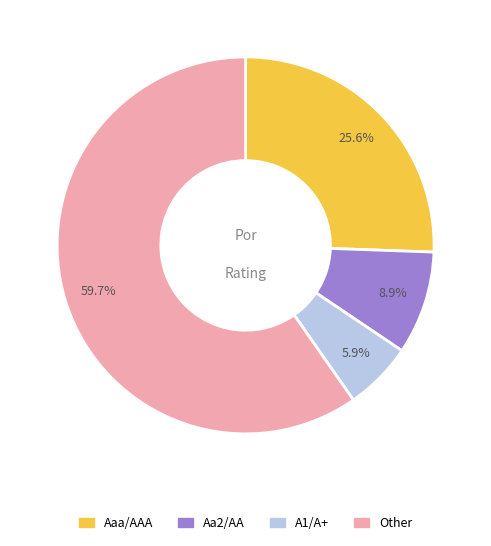

Which has a higher value, Other or Aaa/AAA?

Other